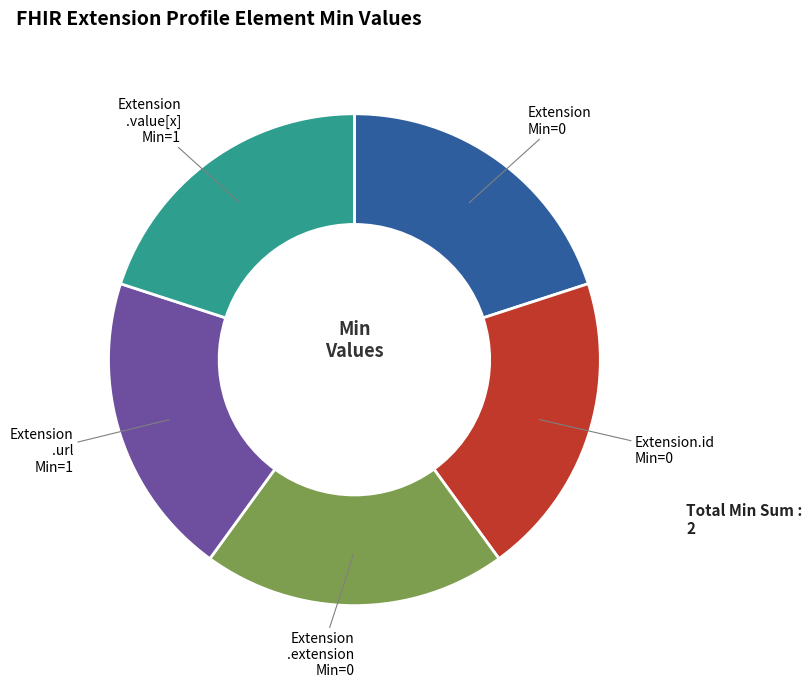

Is there a majority slice in this chart?

No